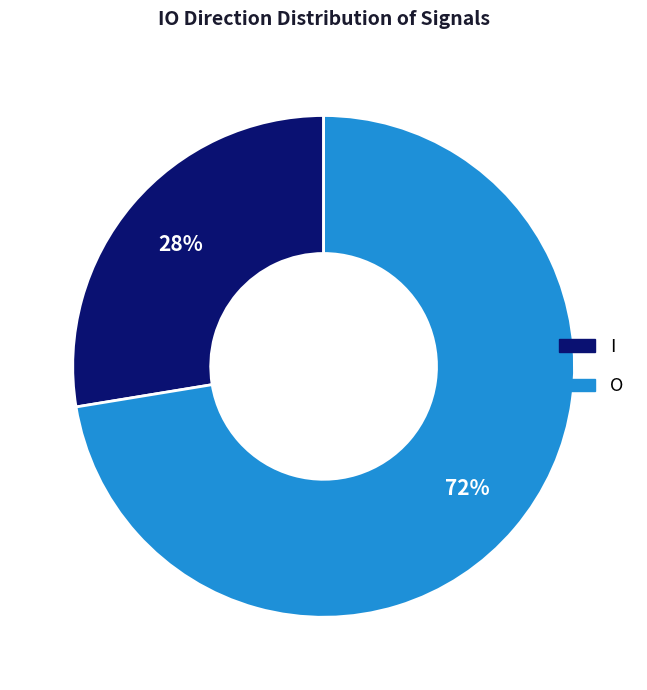

To the nearest percent, what portion does I represent?

28%